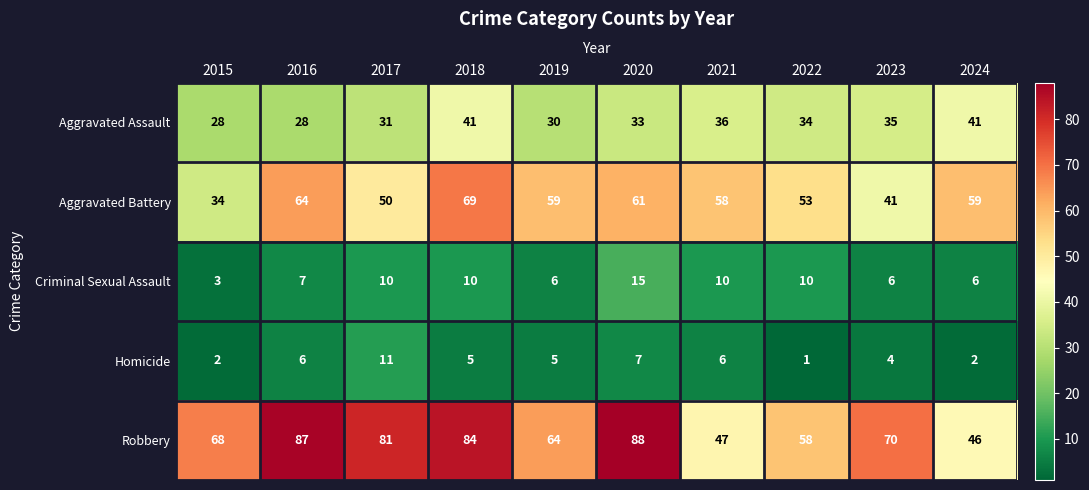

What is the difference between the second highest and second lowest values in the Homicide series?

5